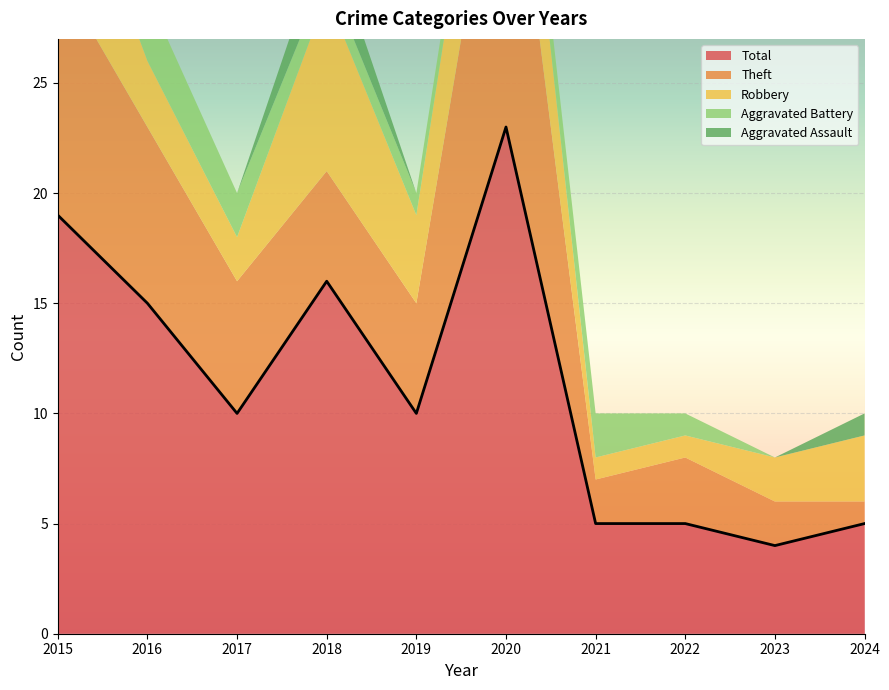

How many values in the Robbery series are below 3?

4